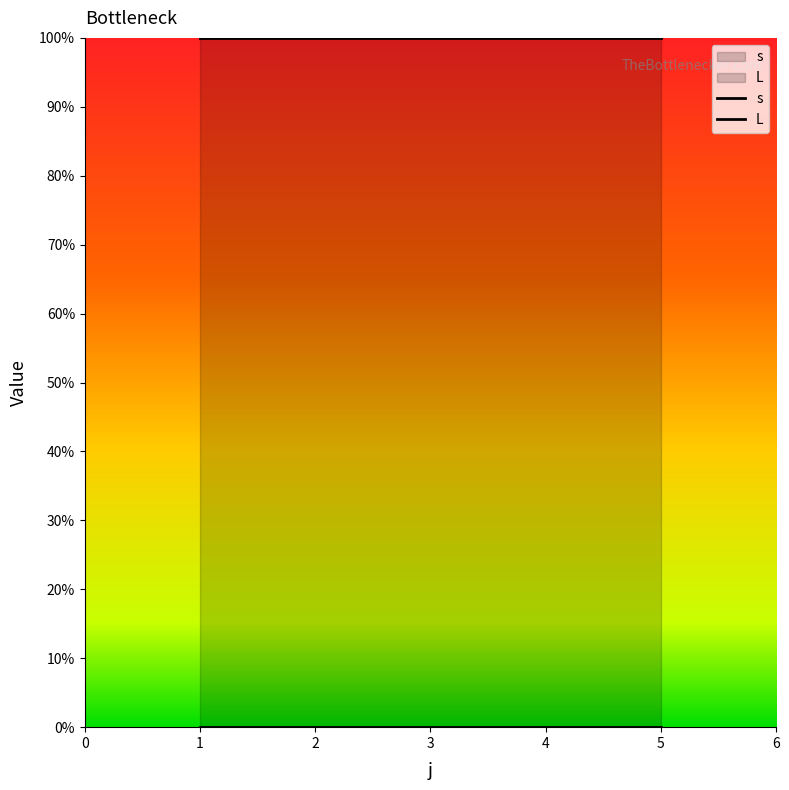

Rank the series at 4 from highest to lowest value.

s, L